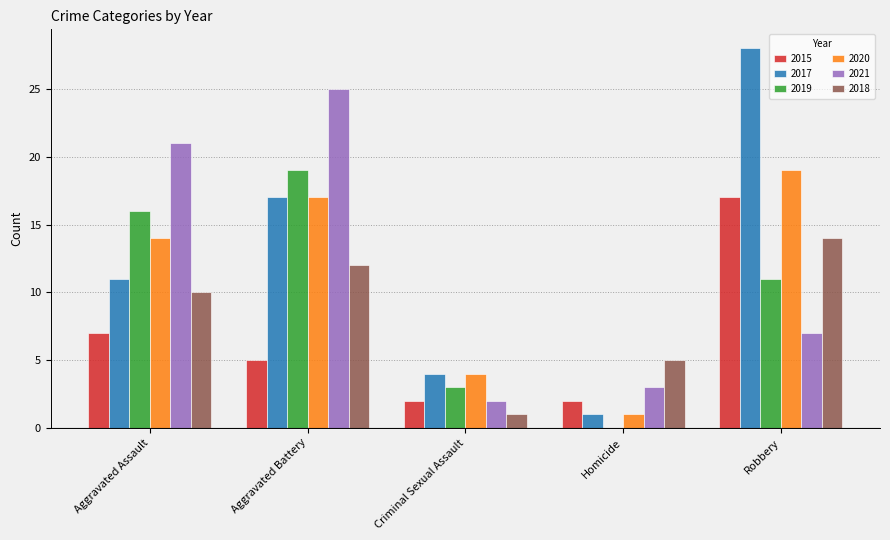

Is the value of 2015 at Aggravated Battery greater than the value of 2020 at Criminal Sexual Assault?

Yes